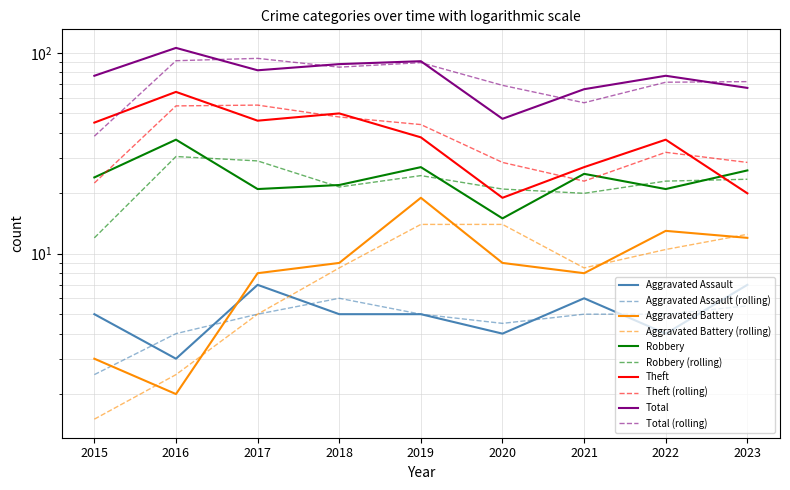

Read the Robbery value at 2022, to the nearest 5.

20